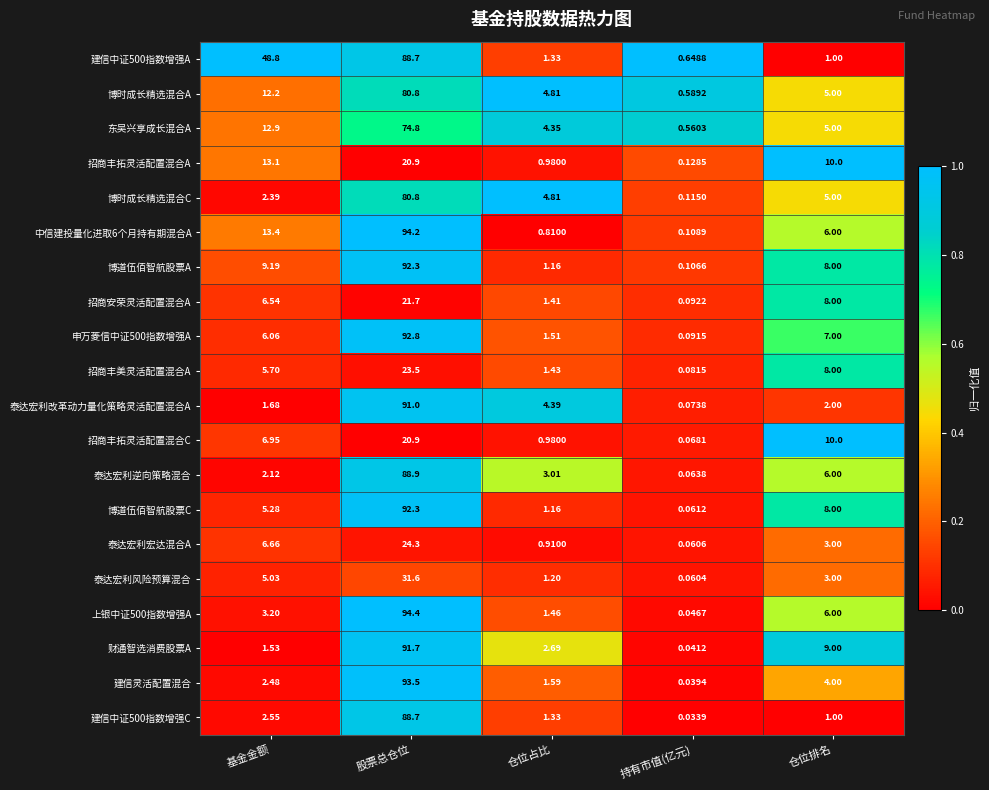

Between 基金金额 and 仓位排名, which series saw the biggest shift?

建信中证500指数增强A